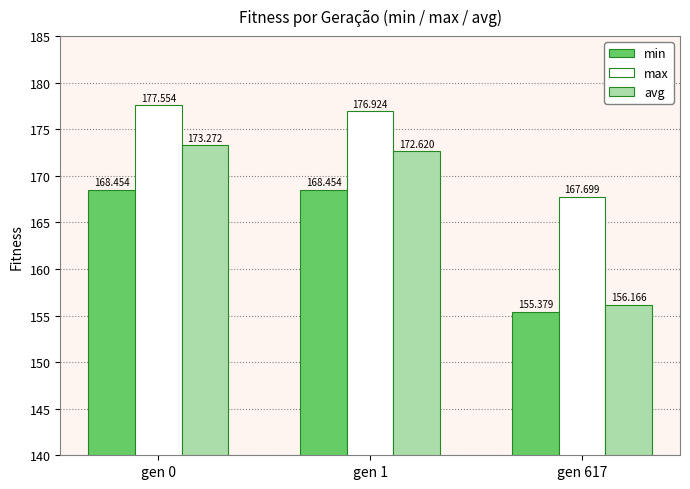

The value of avg at gen 617 is 156.2. True or false?

True